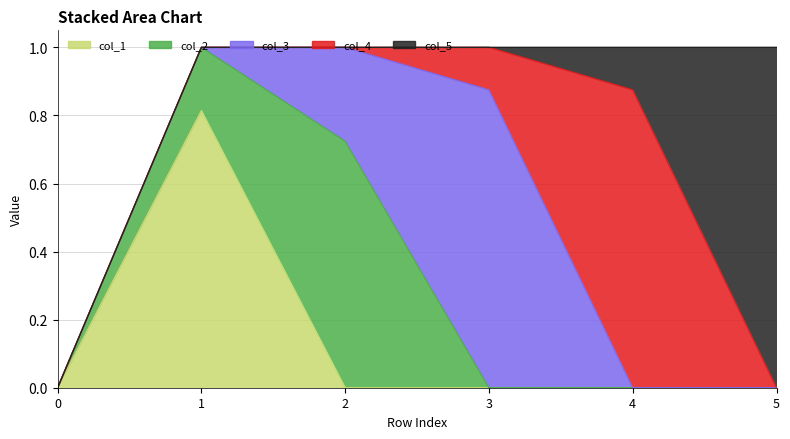

What is the maximum value for col_1?

0.8